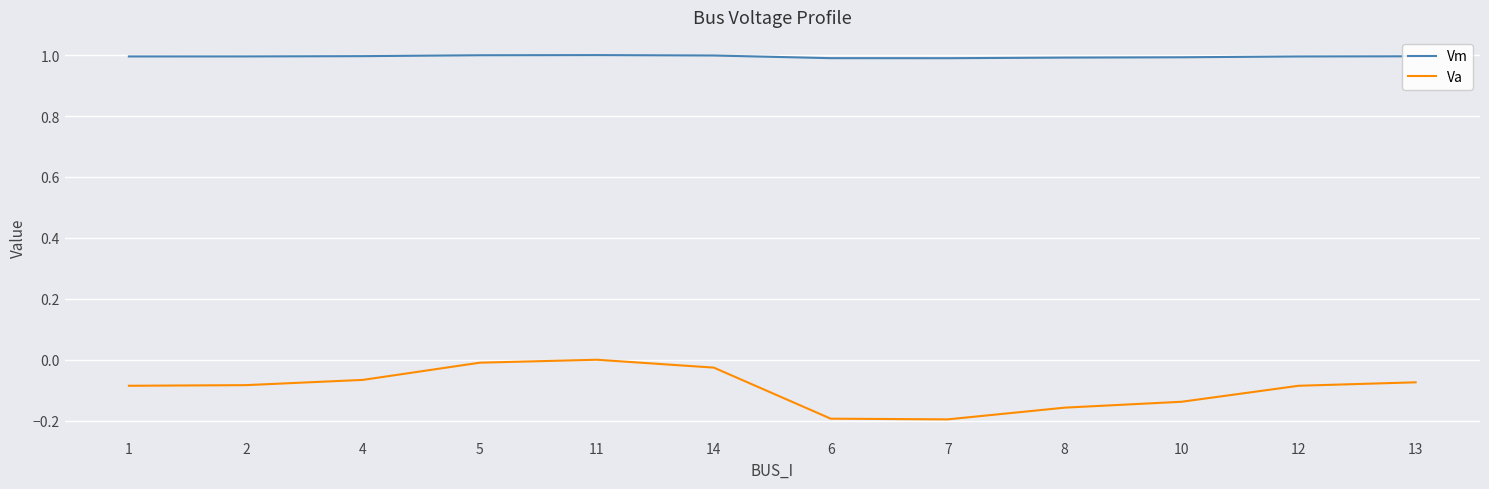

What is the maximum value shown in the chart?

1.0